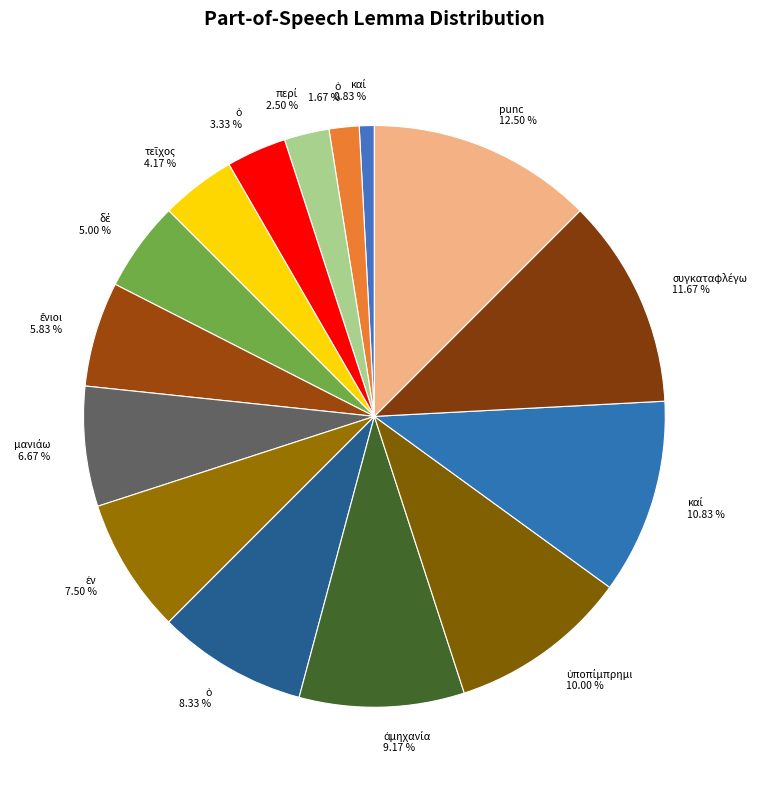

To the nearest percent, what is the difference between the largest and smallest slice percentages?

12%